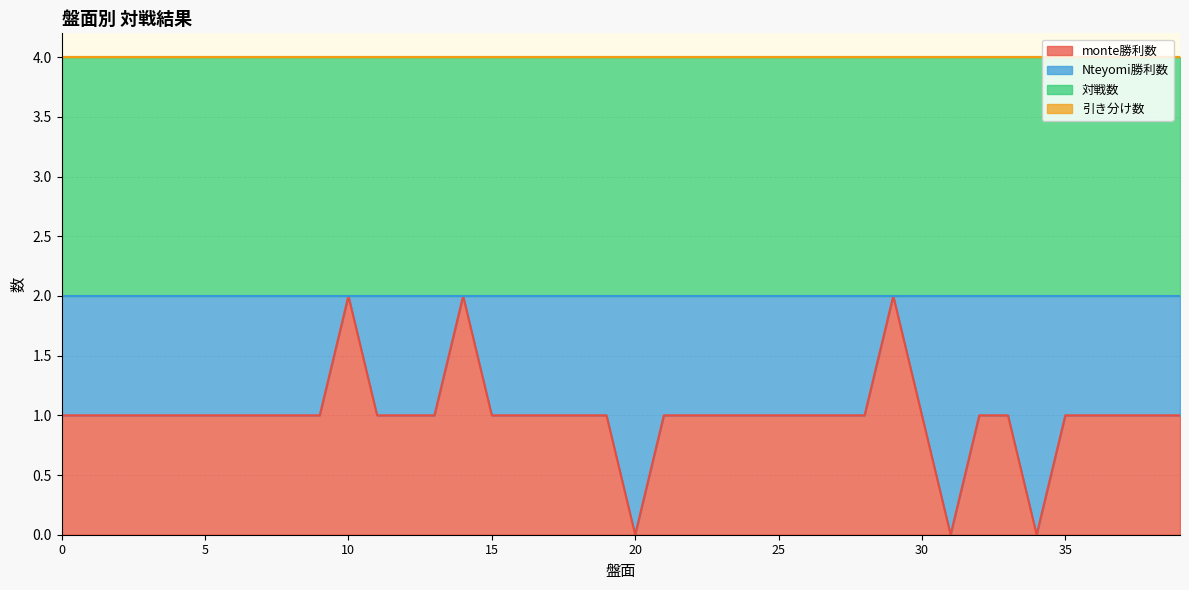

List the labels in order of 引き分け数 value, smallest first.

0, 1, 2, 3, 4, 5, 6, 7, 8, 9, 10, 11, 12, 13, 14, 15, 16, 17, 18, 19, 20, 21, 22, 23, 24, 25, 26, 27, 28, 29, 30, 31, 32, 33, 34, 35, 36, 37, 38, 39